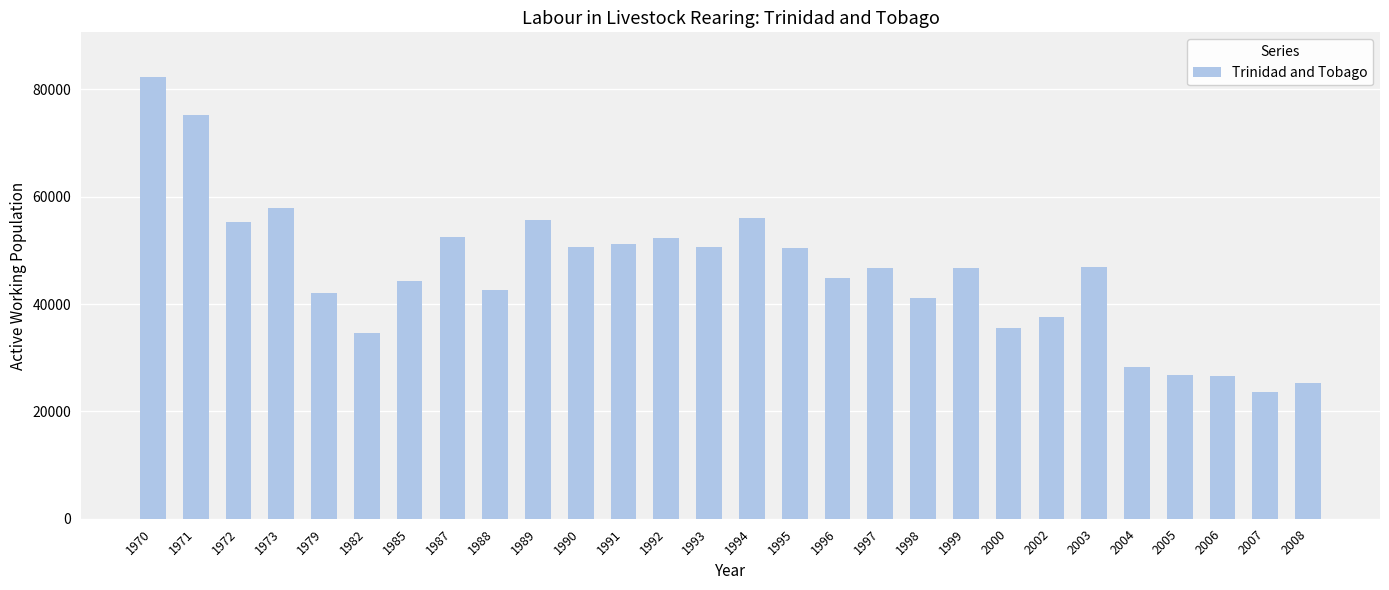

What is the difference between the maximum and minimum values?

58850